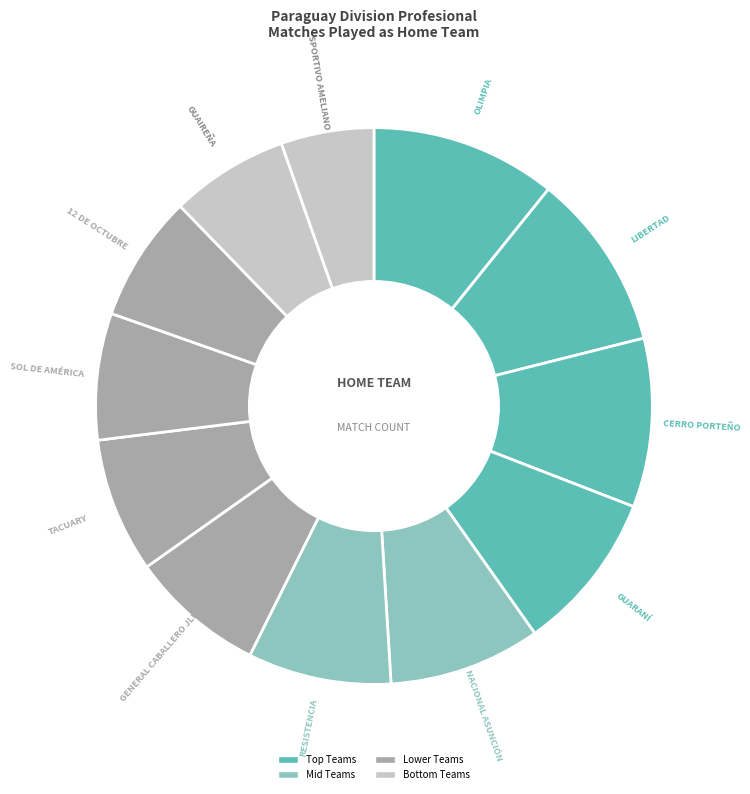

How many segments does this pie chart have?

12